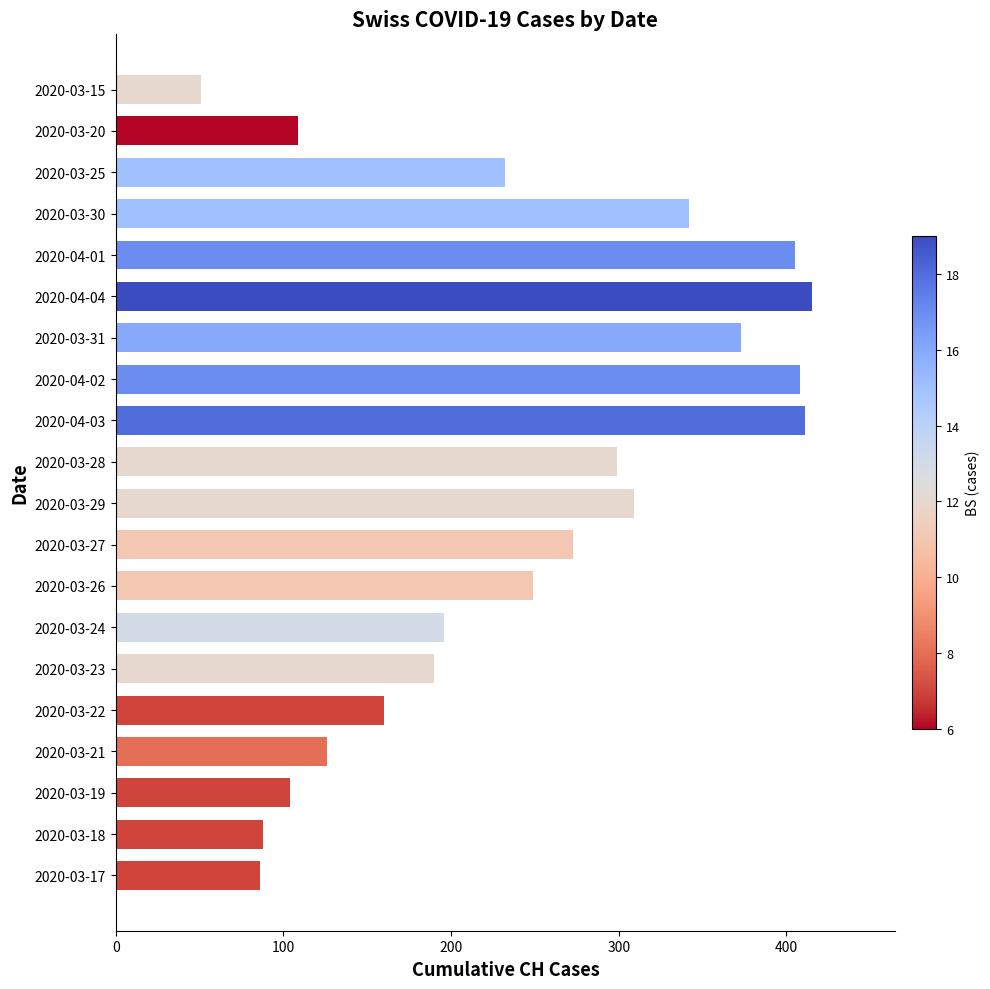

What is the smallest value displayed?

51